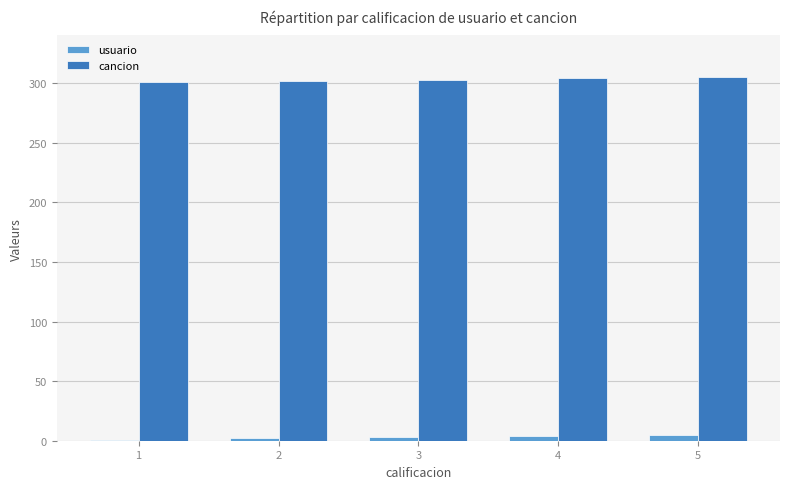

The value of cancion at 5 is 305. True or false?

True